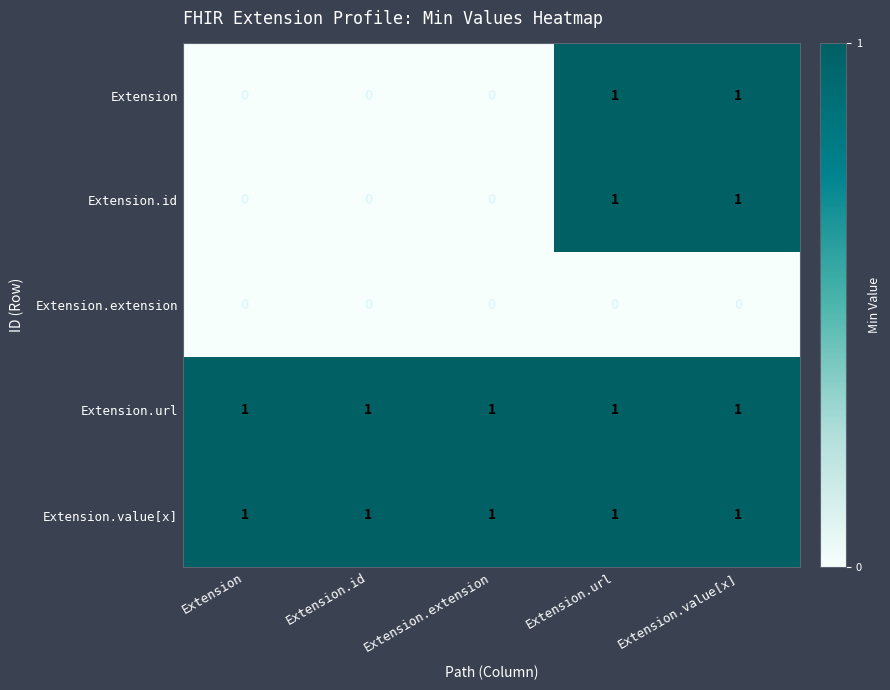

Is it true that Extension equals 1 at Extension.extension?

False